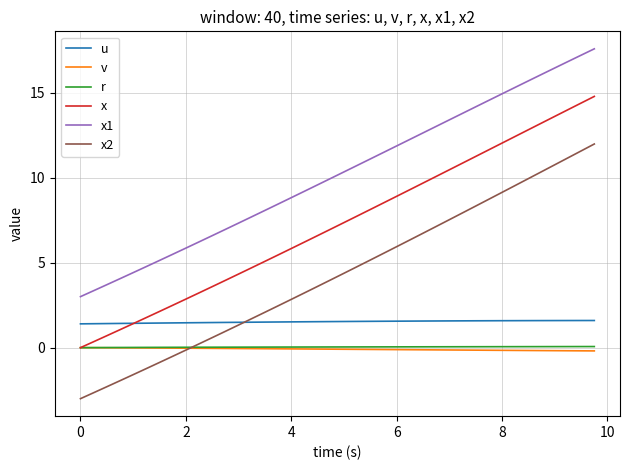

What are all the series names shown in the legend?

u, v, r, x, x1, x2